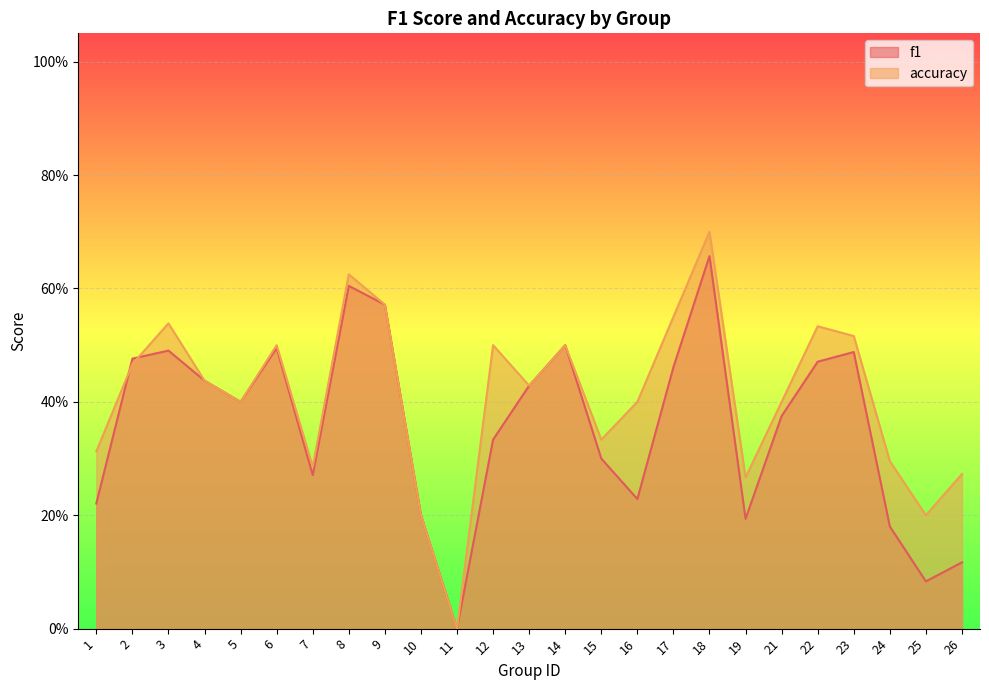

Count the number of categories in the chart.

25